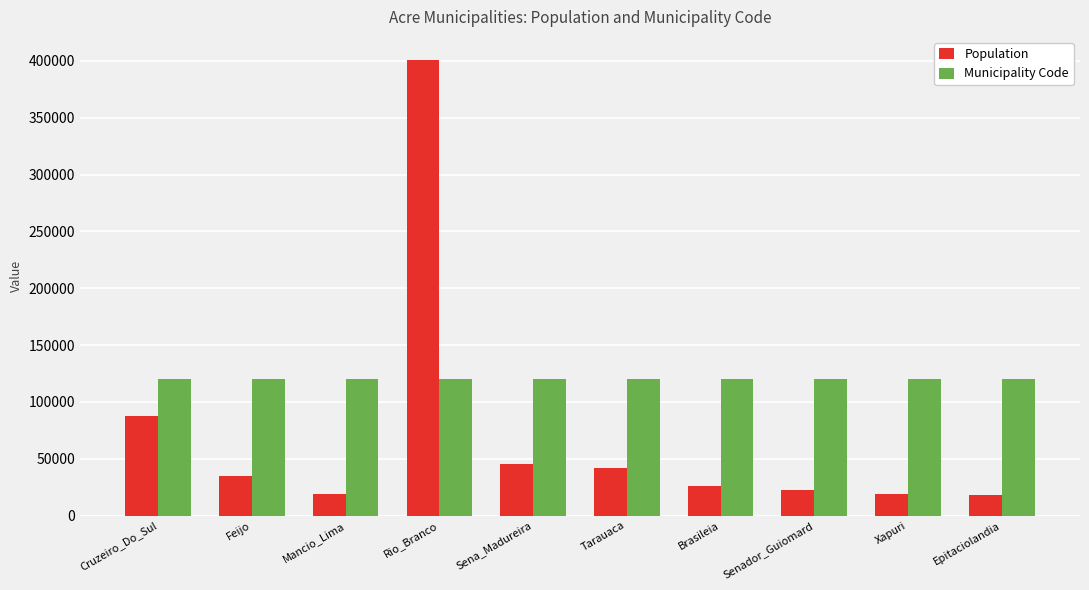

Read the Population value at Sena_Madureira, to the nearest 50.

45200